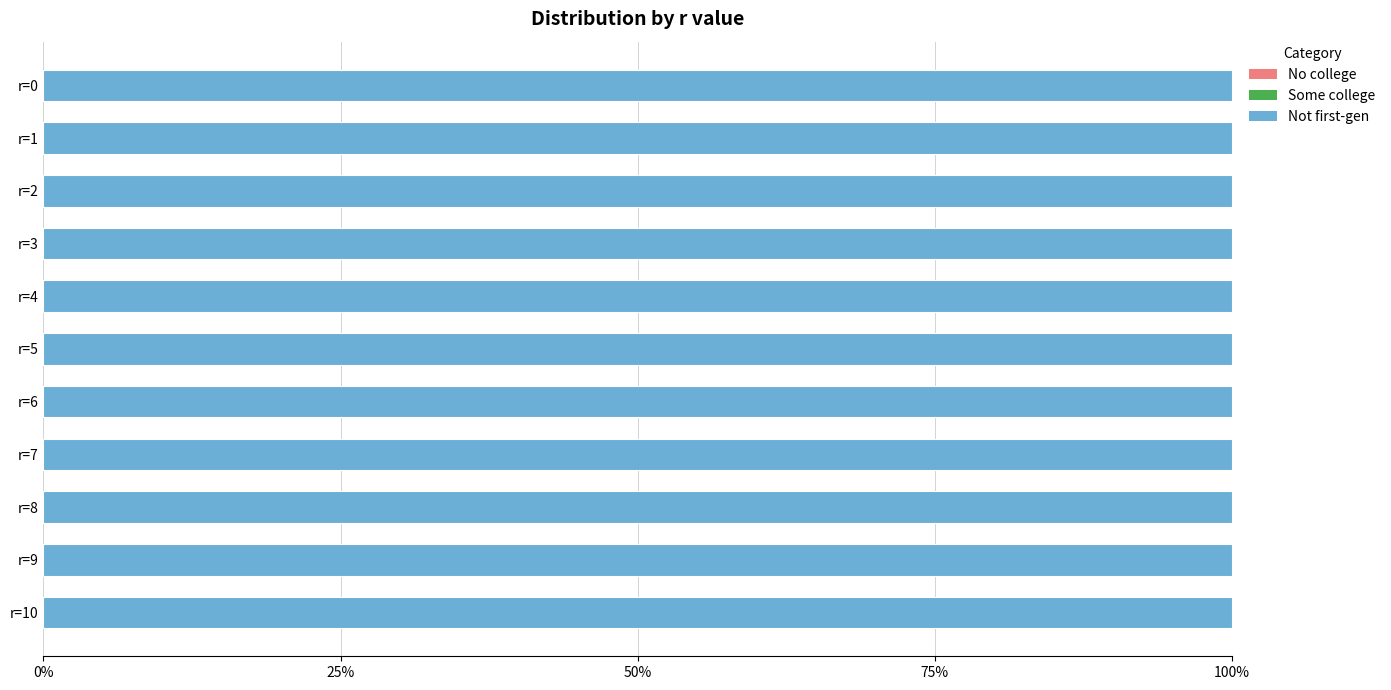

Rank the series at r=4 from highest to lowest value.

Not first-gen, No college, Some college